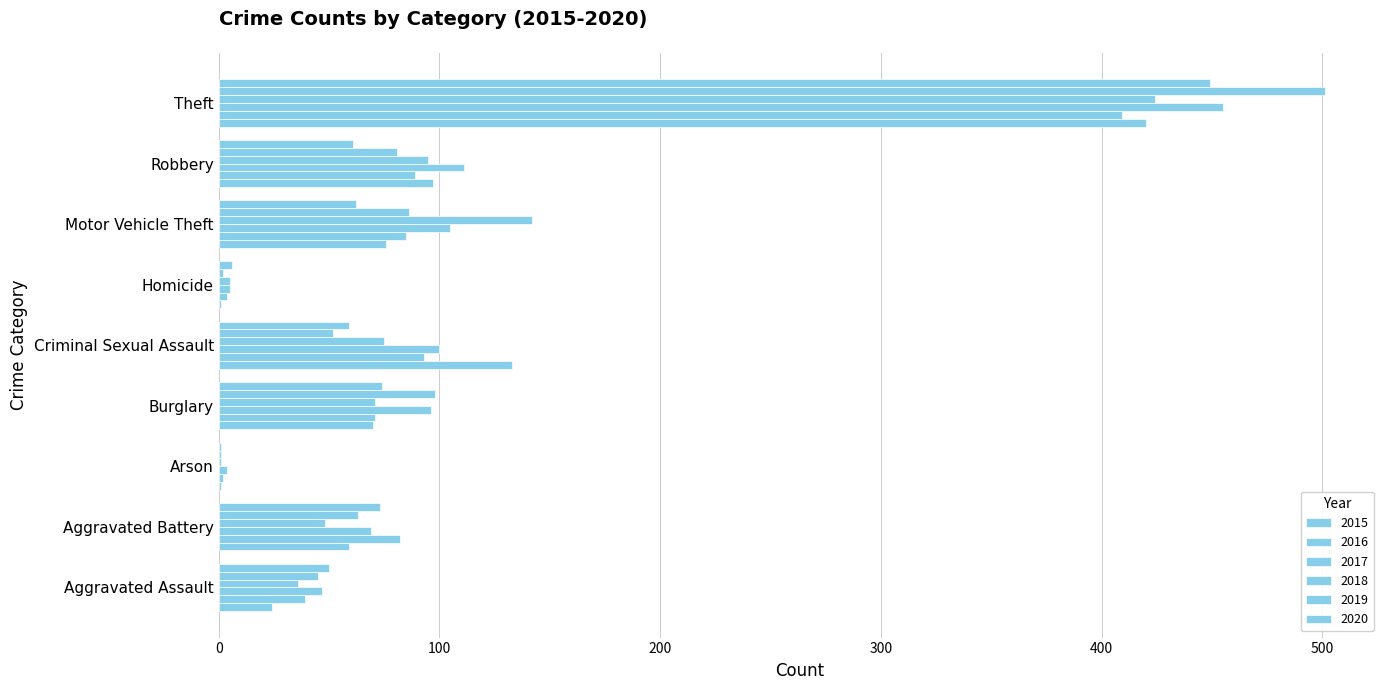

What is the label of the 6th bar from the right?

Burglary